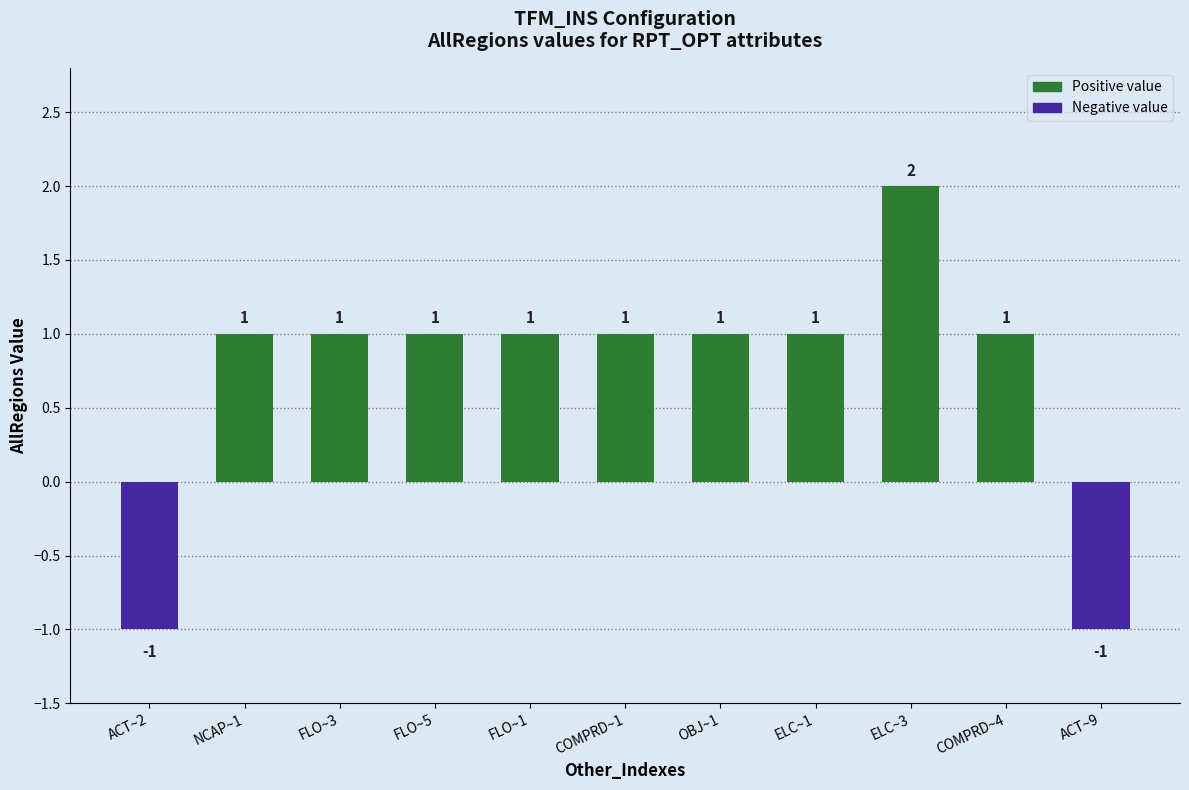

What position from the right is ACT~9?

1